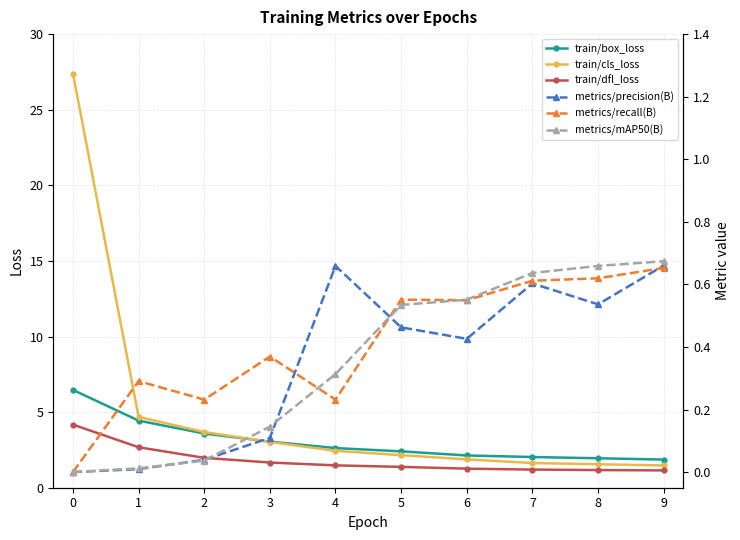

Reading left to right, extract all data points from this chart.

train/box_loss: 0=6.5	1=4.4	2=3.6	3=3.0	4=2.6	5=2.4	6=2.1	7=2.0	8=1.9	9=1.9
train/cls_loss: 0=27.4	1=4.7	2=3.7	3=3.0	4=2.4	5=2.2	6=1.9	7=1.6	8=1.6	9=1.5
train/dfl_loss: 0=4.2	1=2.7	2=2.0	3=1.7	4=1.5	5=1.4	6=1.3	7=1.2	8=1.2	9=1.1
metrics/precision(B): 0=0.0	1=0.0	2=0.0	3=0.1	4=0.7	5=0.5	6=0.4	7=0.6	8=0.5	9=0.7
metrics/recall(B): 0=0.0	1=0.3	2=0.2	3=0.4	4=0.2	5=0.6	6=0.5	7=0.6	8=0.6	9=0.7
metrics/mAP50(B): 0=0.0	1=0.0	2=0.0	3=0.1	4=0.3	5=0.5	6=0.6	7=0.6	8=0.7	9=0.7